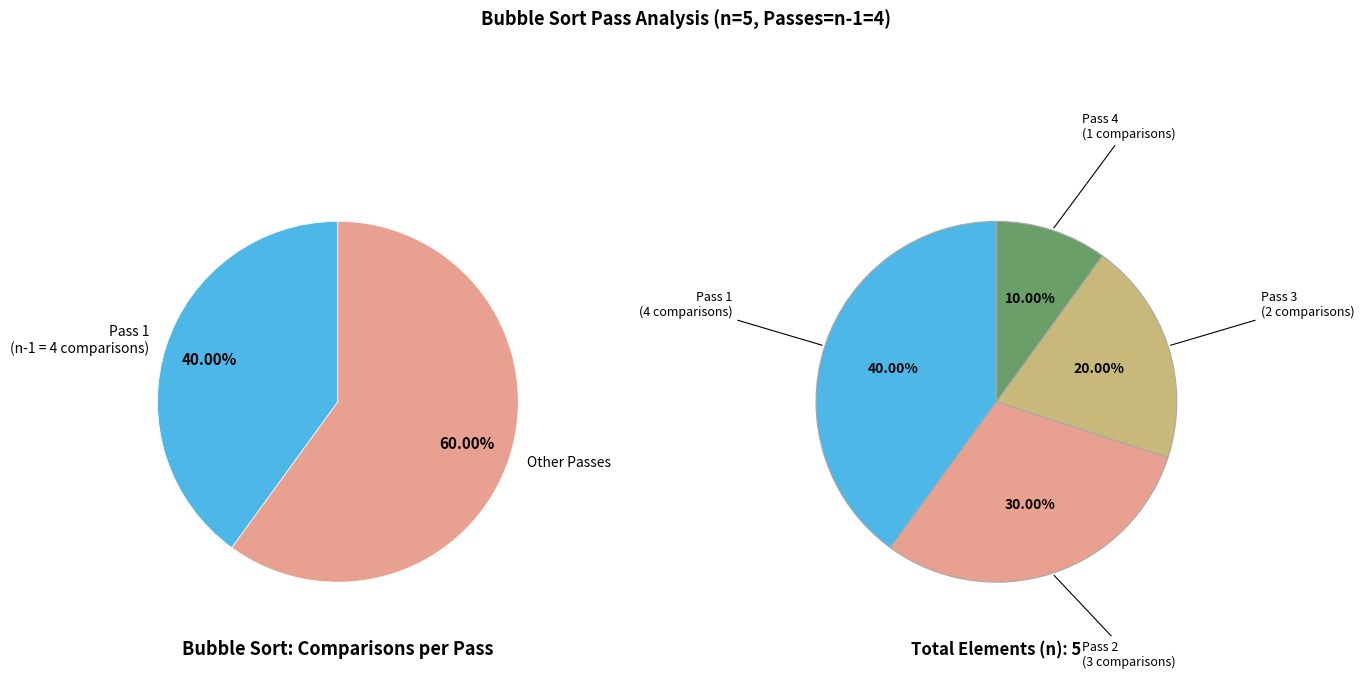

To the nearest percent, what portion does Pass 2 represent?

30%